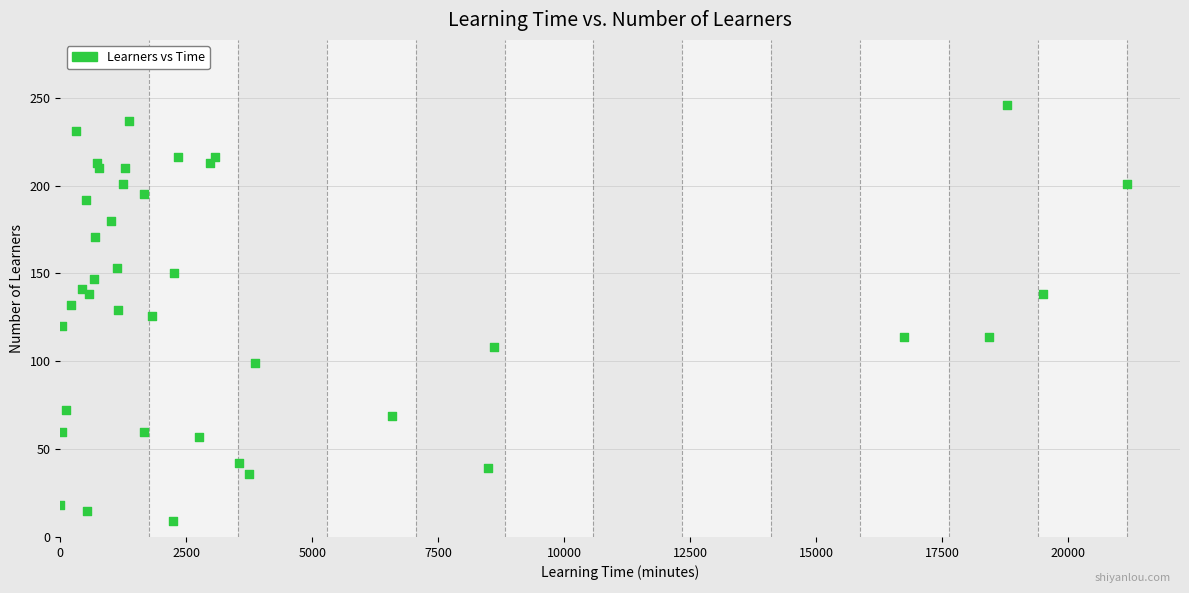

What is the range of Y values (max minus min)?

237